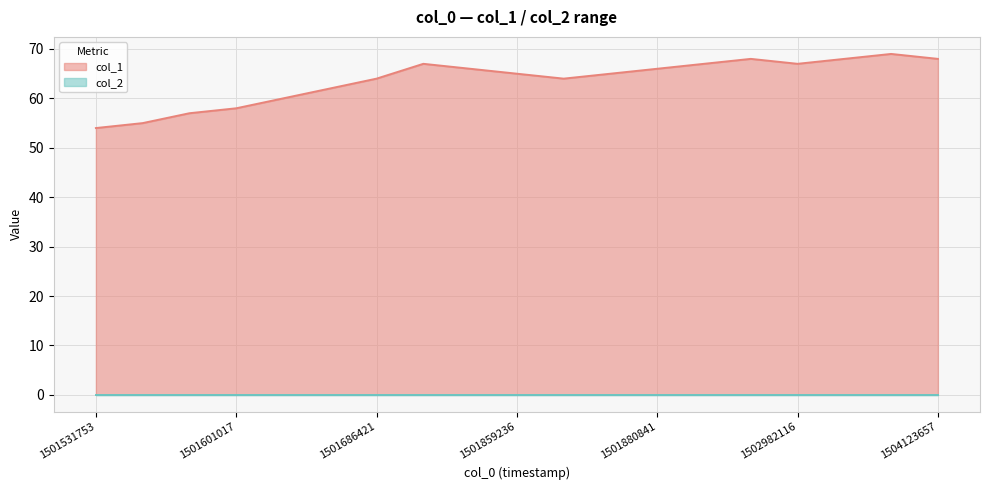

List the labels in order of value, smallest first.

1501531753, 1501596549, 1501600161, 1501601017, 1501603703, 1501607341, 1501686421, 1501866461, 1501859236, 1501877292, 1501848637, 1501880841, 1501693613, 1502363224, 1502982116, 1502485649, 1502996904, 1504123657, 1503288480